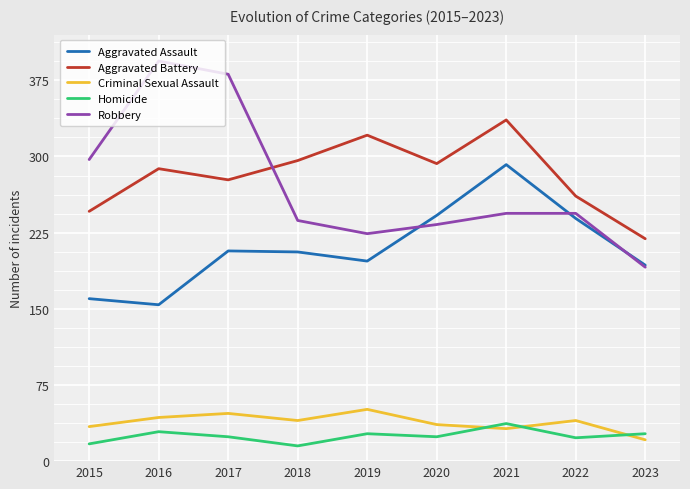

The value of Criminal Sexual Assault at 2023 is 7. True or false?

False